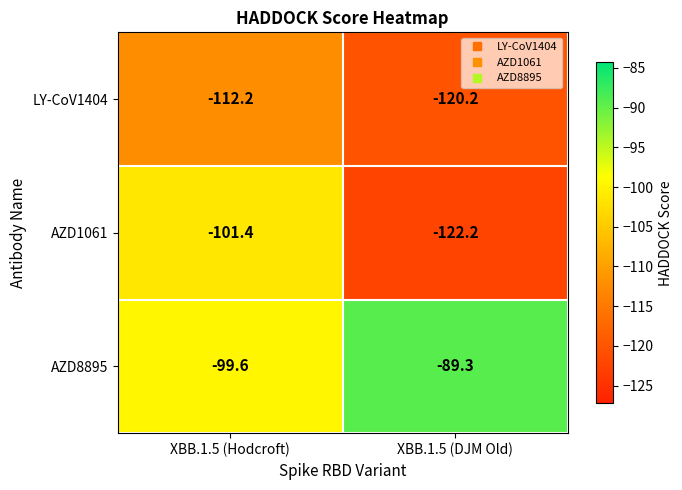

List the series in order of their peak value, highest first.

AZD8895, AZD1061, LY-CoV1404